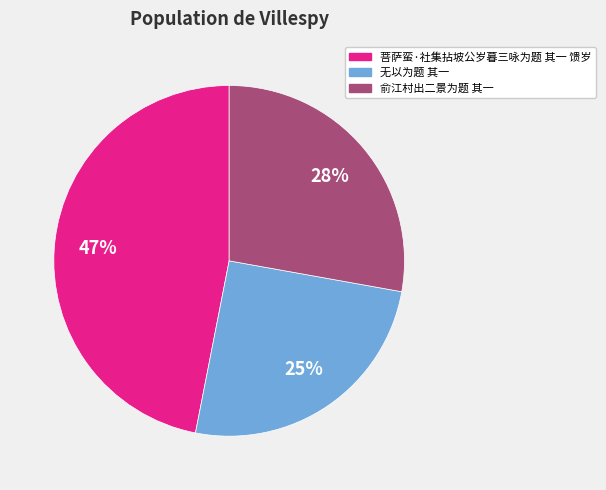

Rank the categories by value from highest to lowest.

菩萨蛮·社集拈坡公岁暮三咏为题 其一 馈岁, 俞江村出二景为题 其一, 无以为题 其一